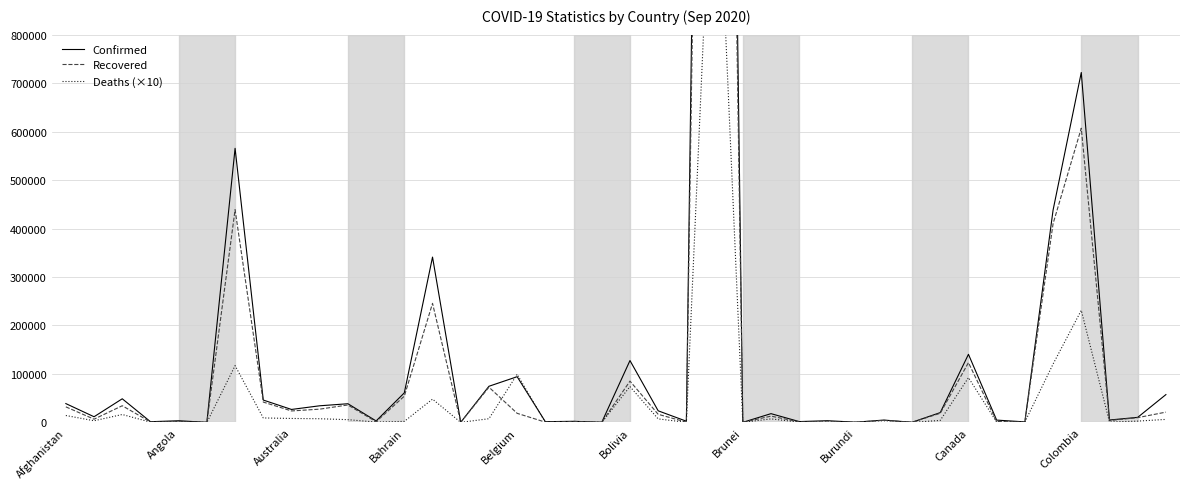

Is it true that Confirmed equals 95 at Bolivia?

True